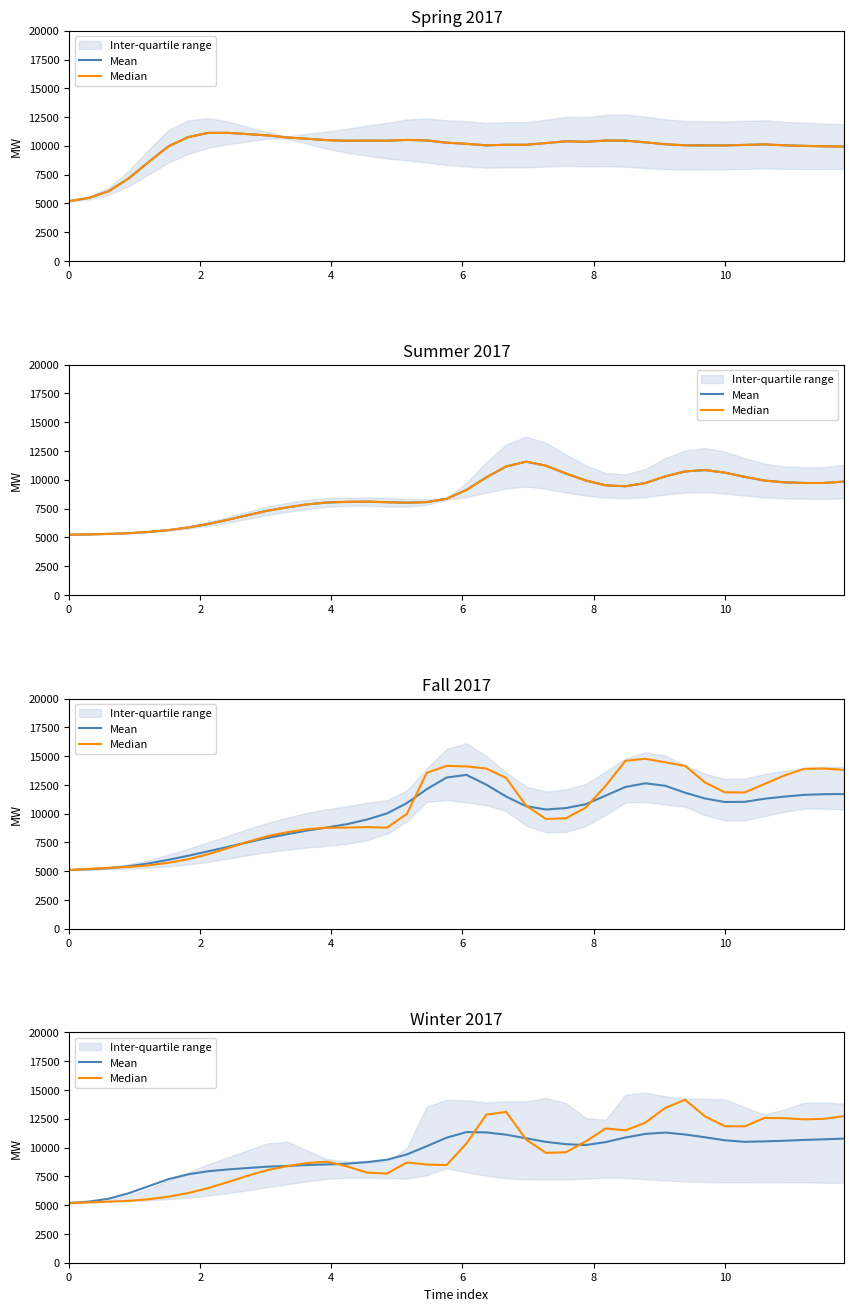

How many interior local peaks does the Median series have?

6